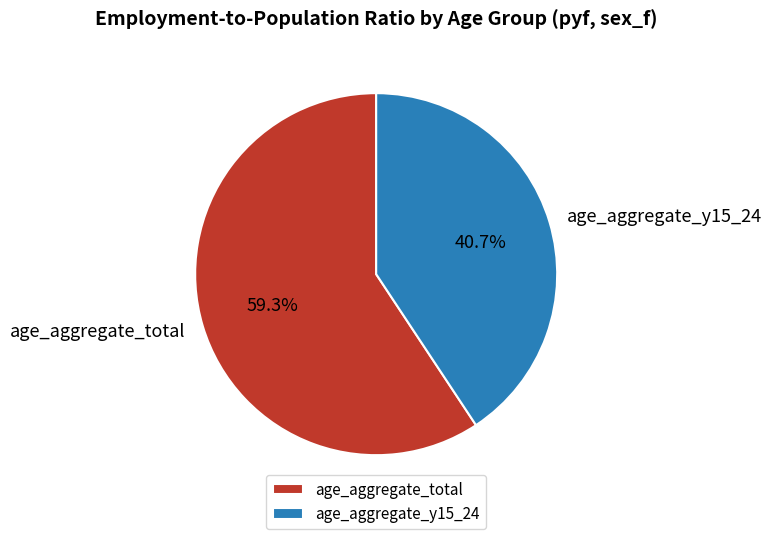

Combined, what portion of the pie is age_aggregate_y15_24 and age_aggregate_total?

100.0%